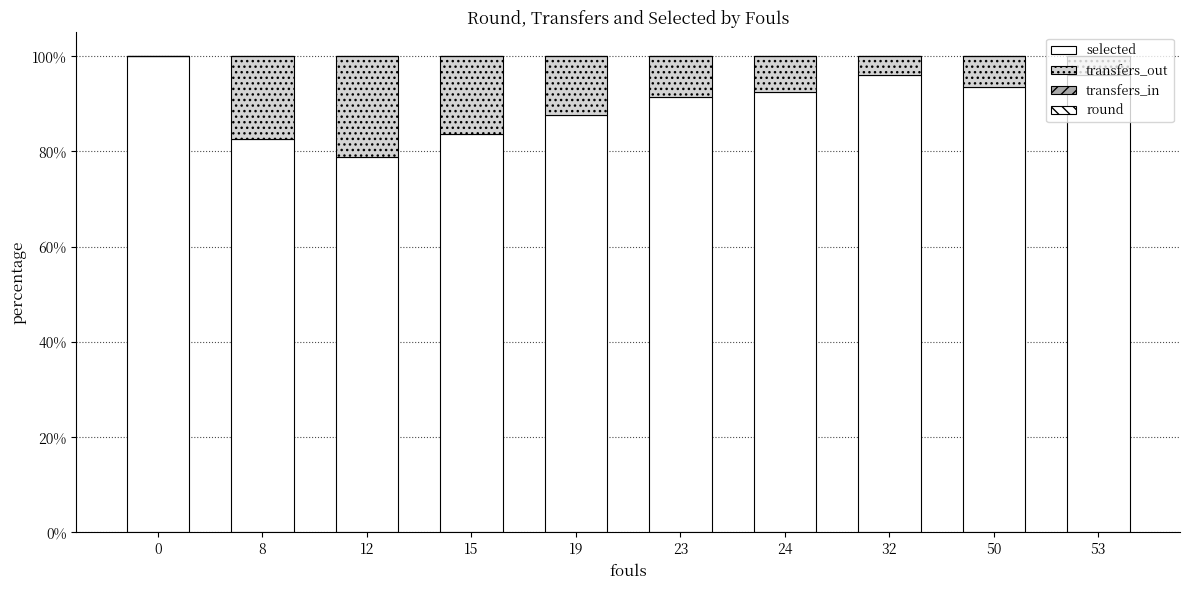

Count the number of categories in the chart.

10